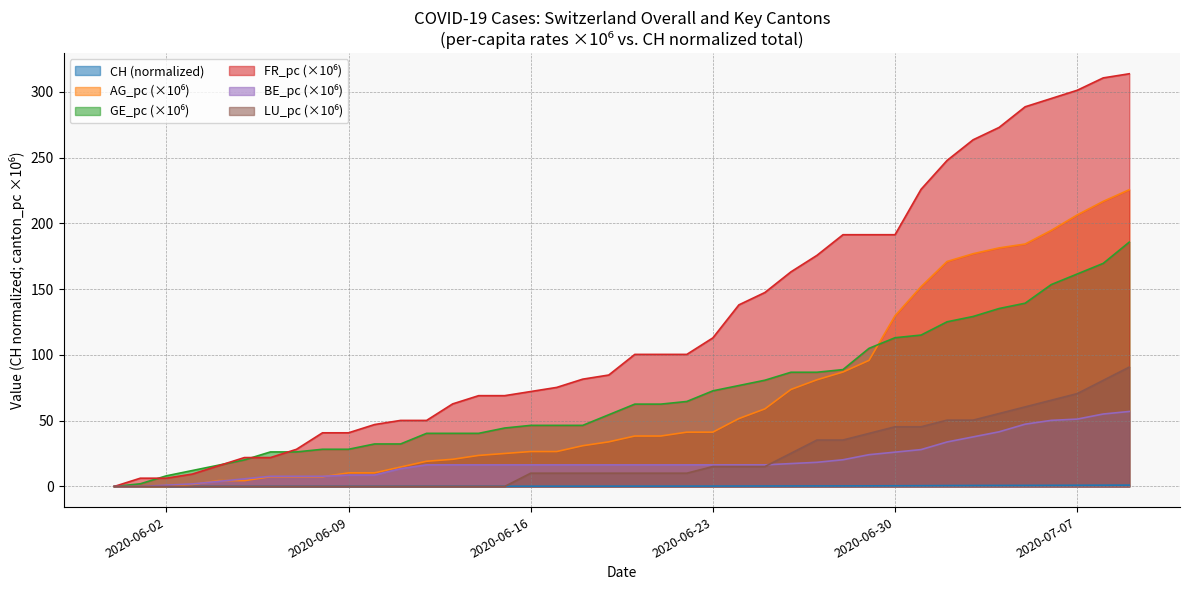

What is the value of the CH point at the 38th from the left?

0.9